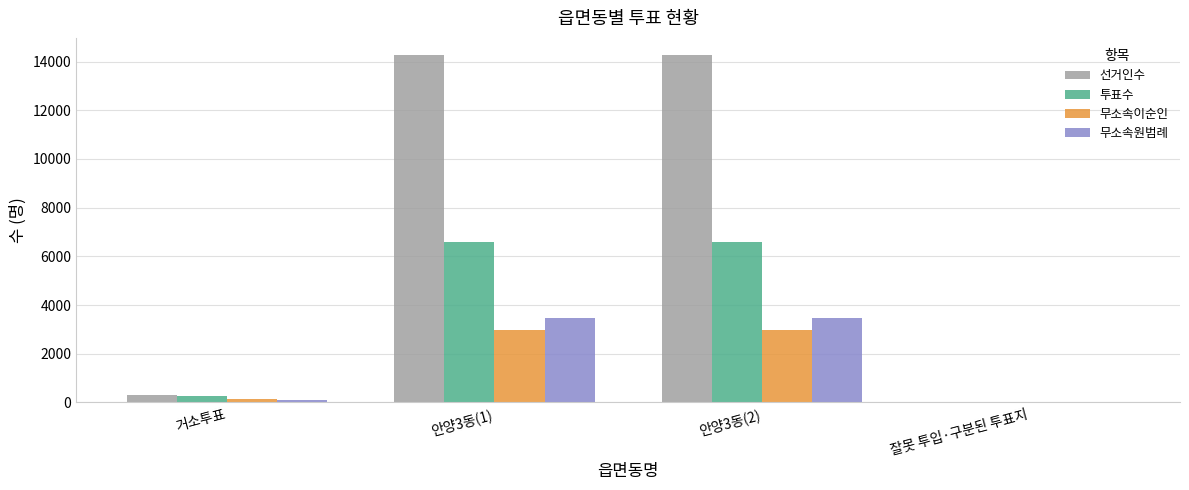

Reading right to left, what are all the values shown in this chart?

선거인수: 잘못 투입·구분된 투표지=0	안양3동(2)=14259	안양3동(1)=14259	거소투표=296
투표수: 잘못 투입·구분된 투표지=4	안양3동(2)=6575	안양3동(1)=6575	거소투표=269
무소속이순인: 잘못 투입·구분된 투표지=2	안양3동(2)=2967	안양3동(1)=2967	거소투표=149
무소속원범례: 잘못 투입·구분된 투표지=2	안양3동(2)=3483	안양3동(1)=3483	거소투표=106